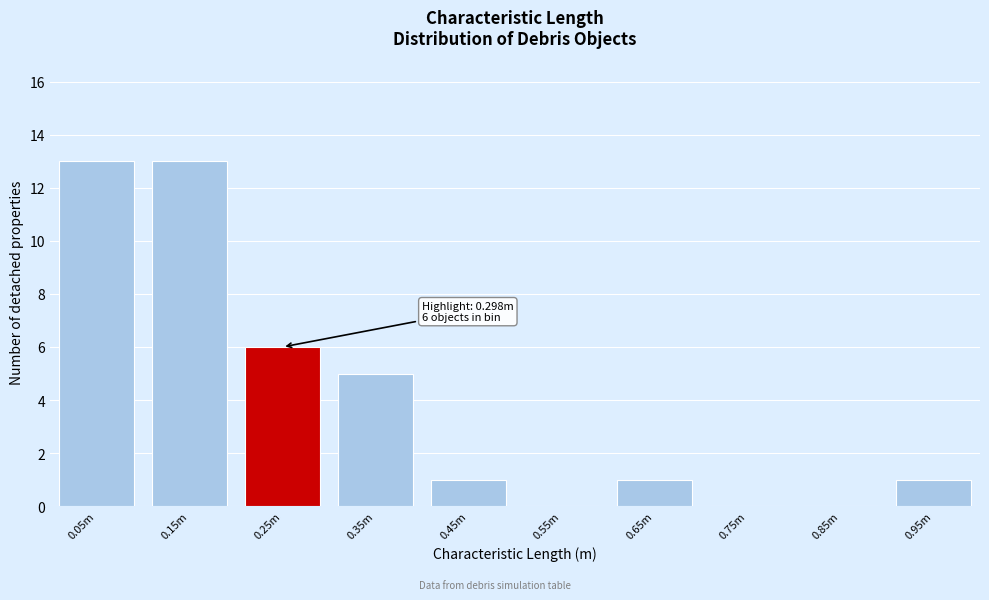

Which has a higher value, 0.15m or 0.35m?

0.15m